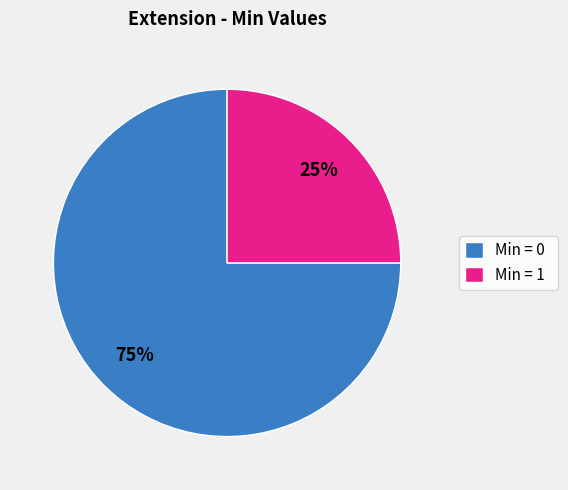

Rank the categories by value from lowest to highest.

Min = 1, Min = 0